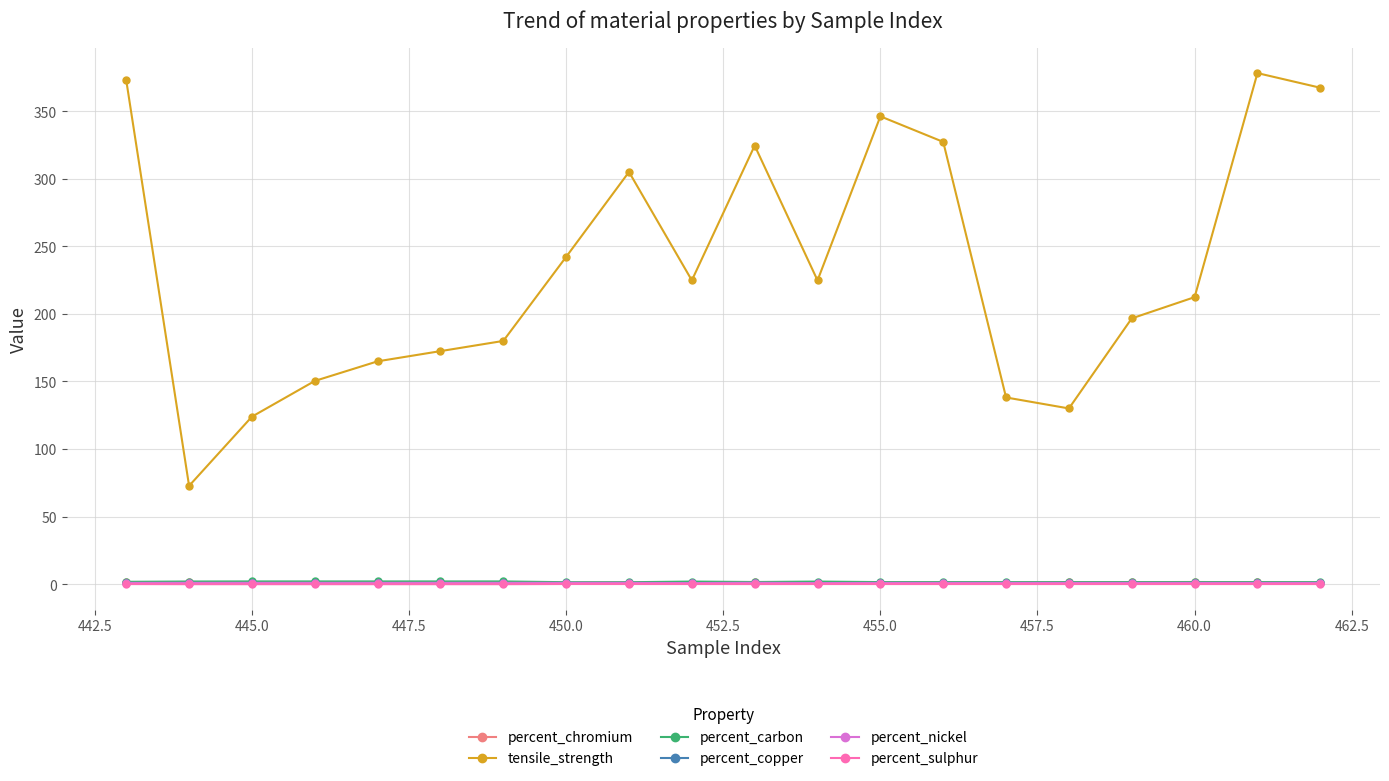

What is the value of the tensile_strength point at the 17th from the left?

196.6